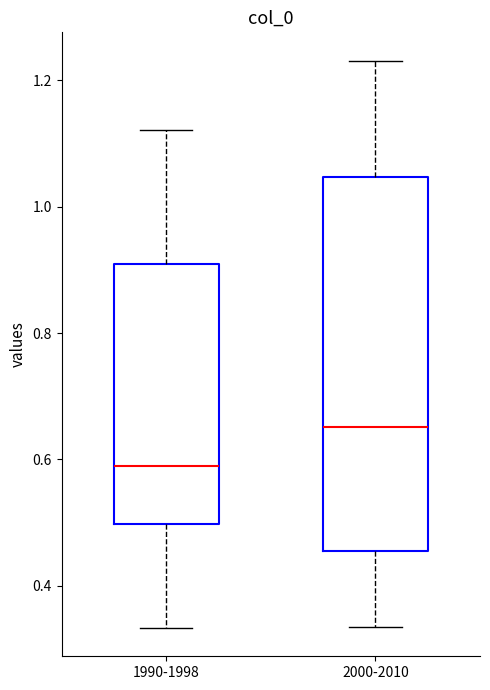

Where is the lower edge of the box for 2000-2010 on the y-axis? The values are not printed on the chart, so give them approximately, as read against the axis.

0.46